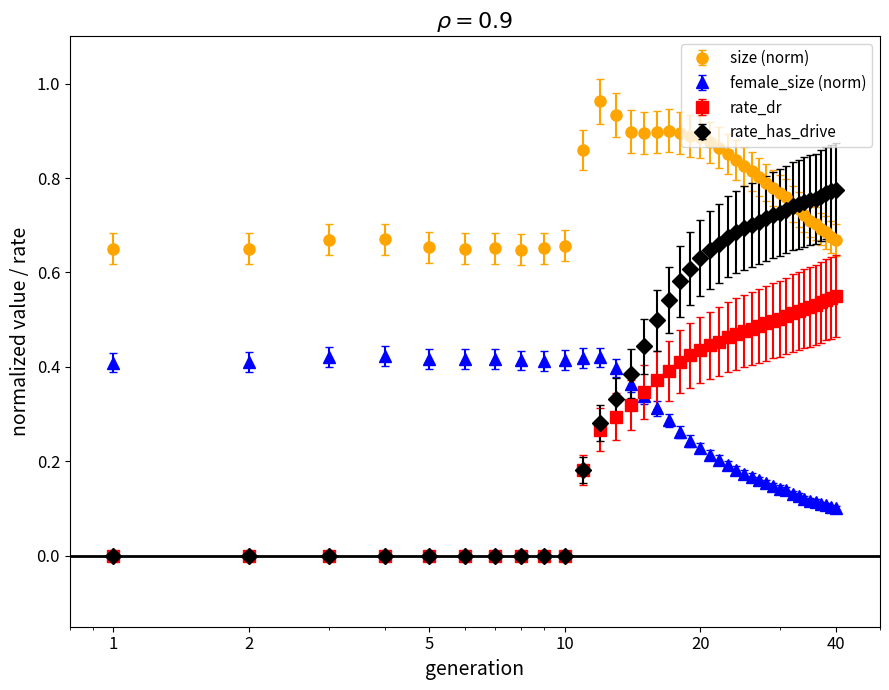

Which series has the widest spread of values?

rate_has_drive